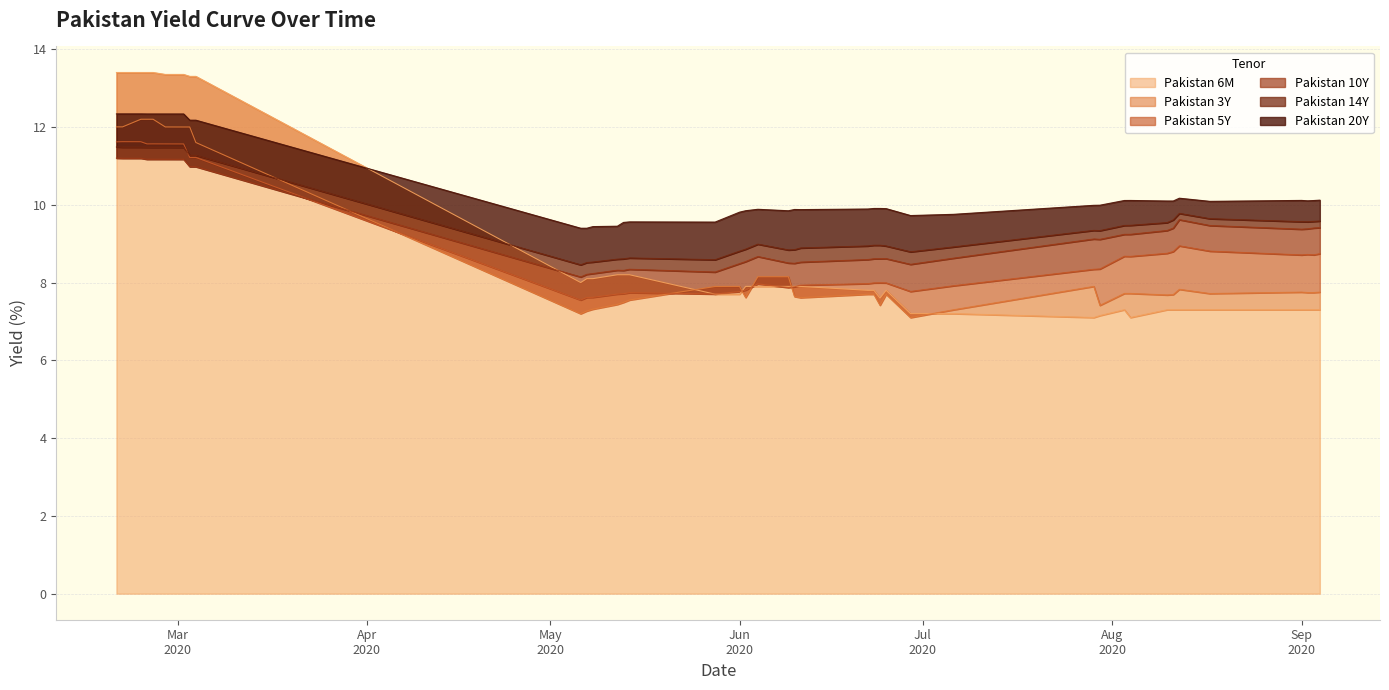

What is the value of the Pakistan 14Y point at the 23rd from the left?

8.9